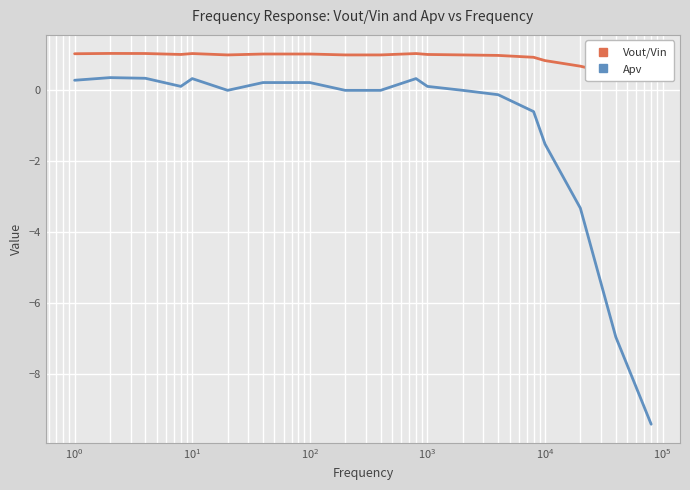

How many interior local valleys does the Apv series have?

2